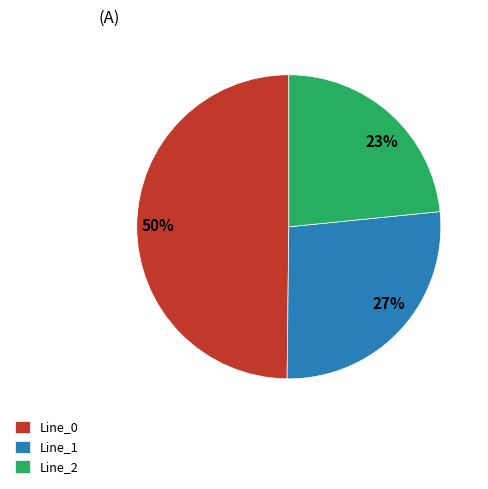

To the nearest percent, what is the combined percentage of Line_0 and Line_2?

73%